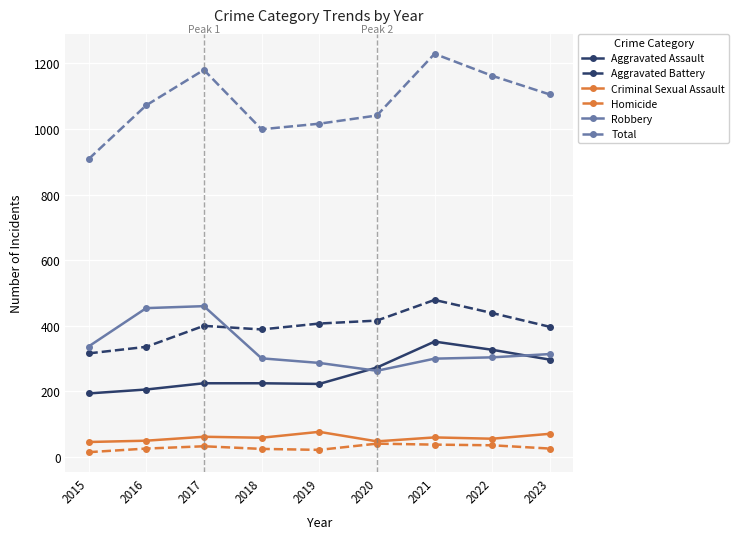

What is the sum of all Homicide values?

262